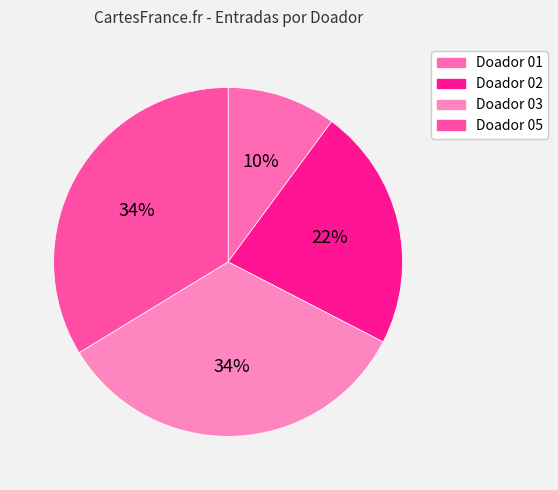

Count the number of slices in the pie.

4